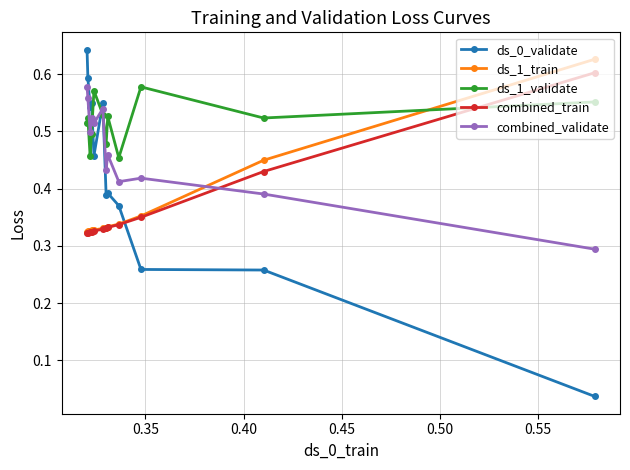

Which series has the largest total across all categories?

ds_1_validate